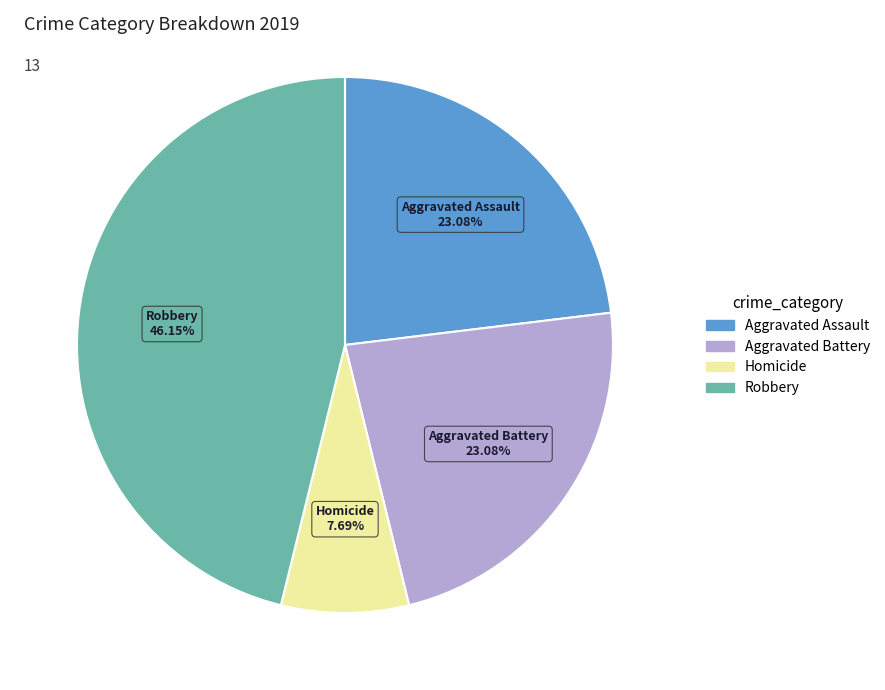

Is there a majority slice in this chart?

No